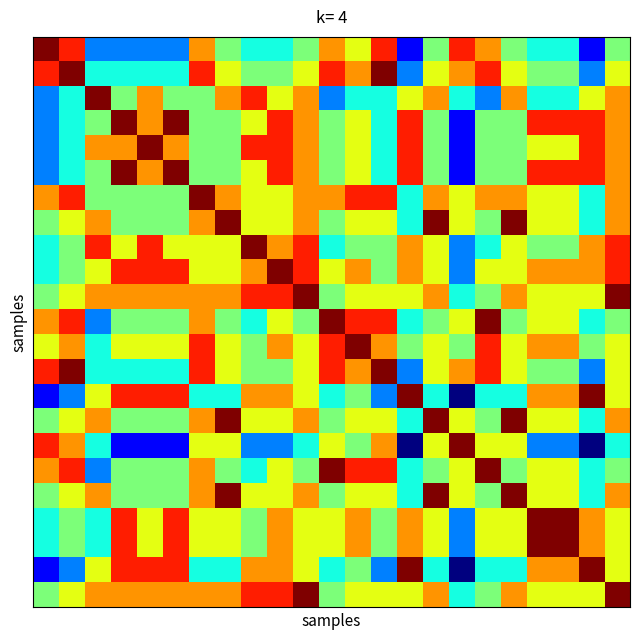

At how many categories does at least one series exceed 5?

23